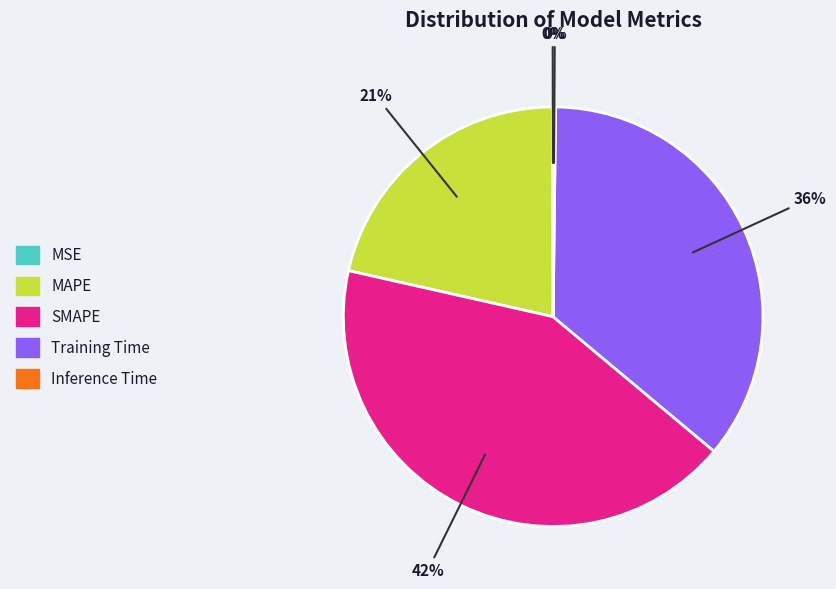

Is it true that Training Time is 36% of the pie?

True